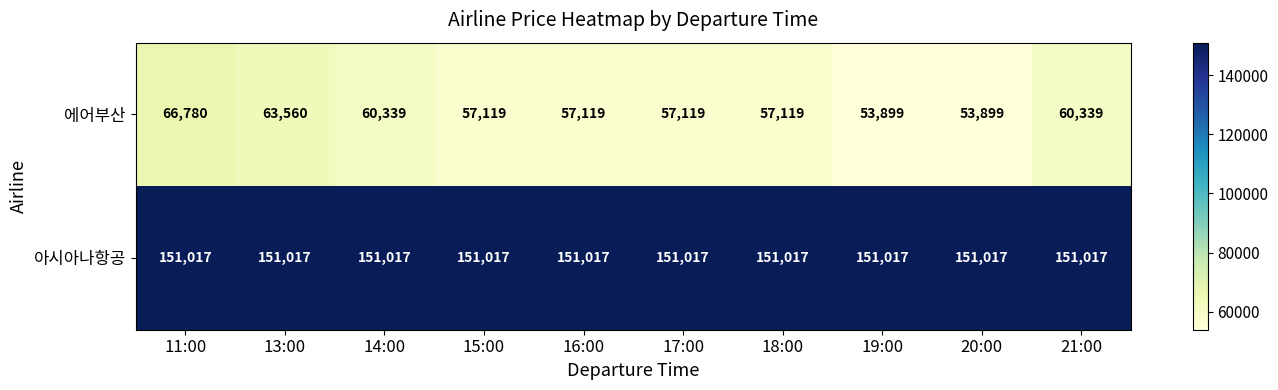

At which label does 에어부산 reach its peak?

11:00